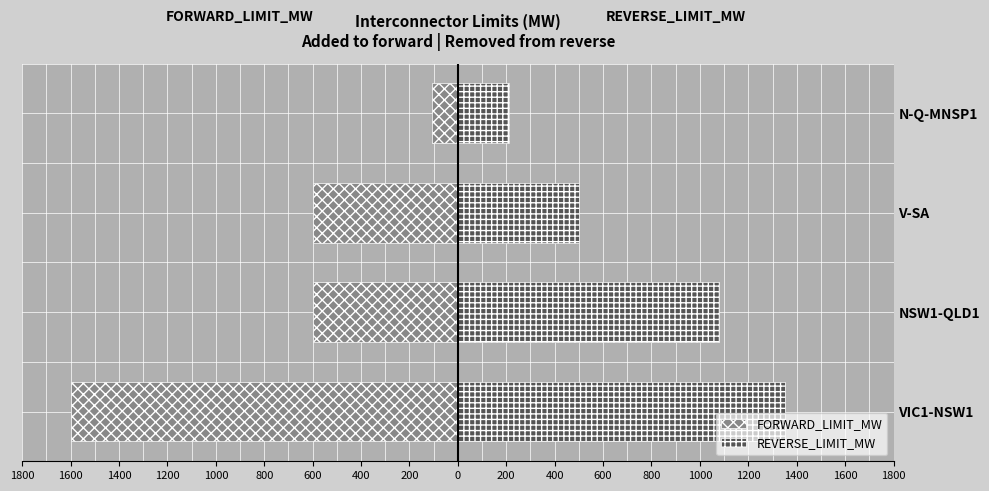

Is it true that FORWARD_LIMIT_MW equals -600 at V-SA?

True